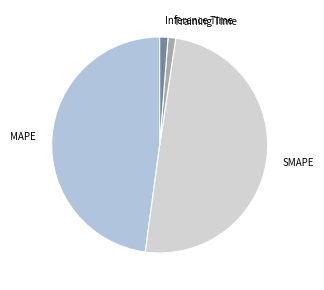

Which slice is the largest?

SMAPE